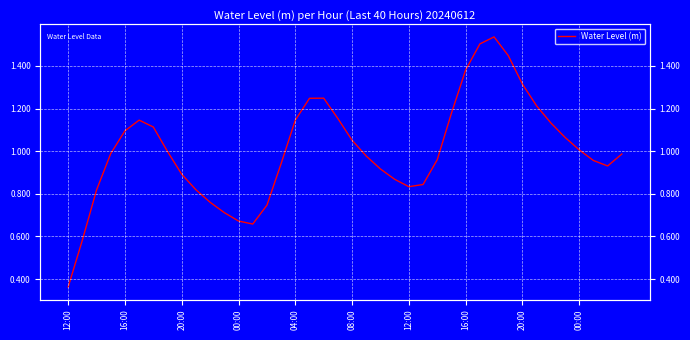

How many distinct data groups are displayed?

1